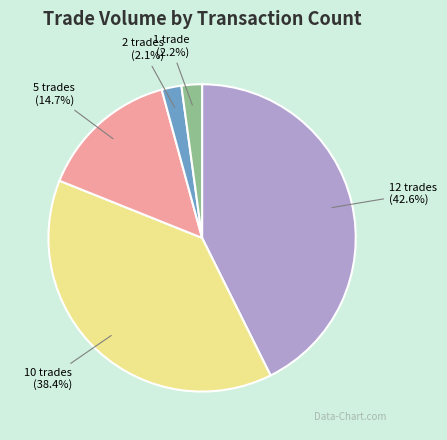

Is there a majority slice in this chart?

No